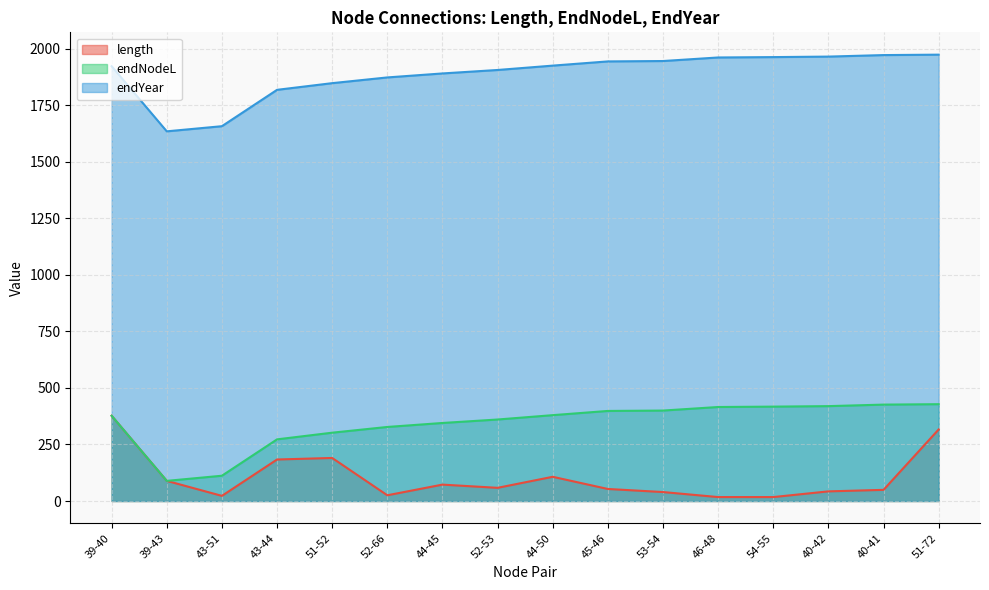

How many lines are shown in the chart?

3